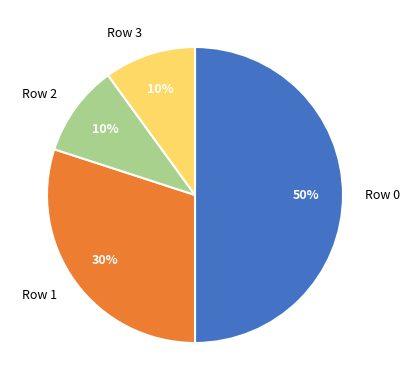

Count the number of slices in the pie.

4